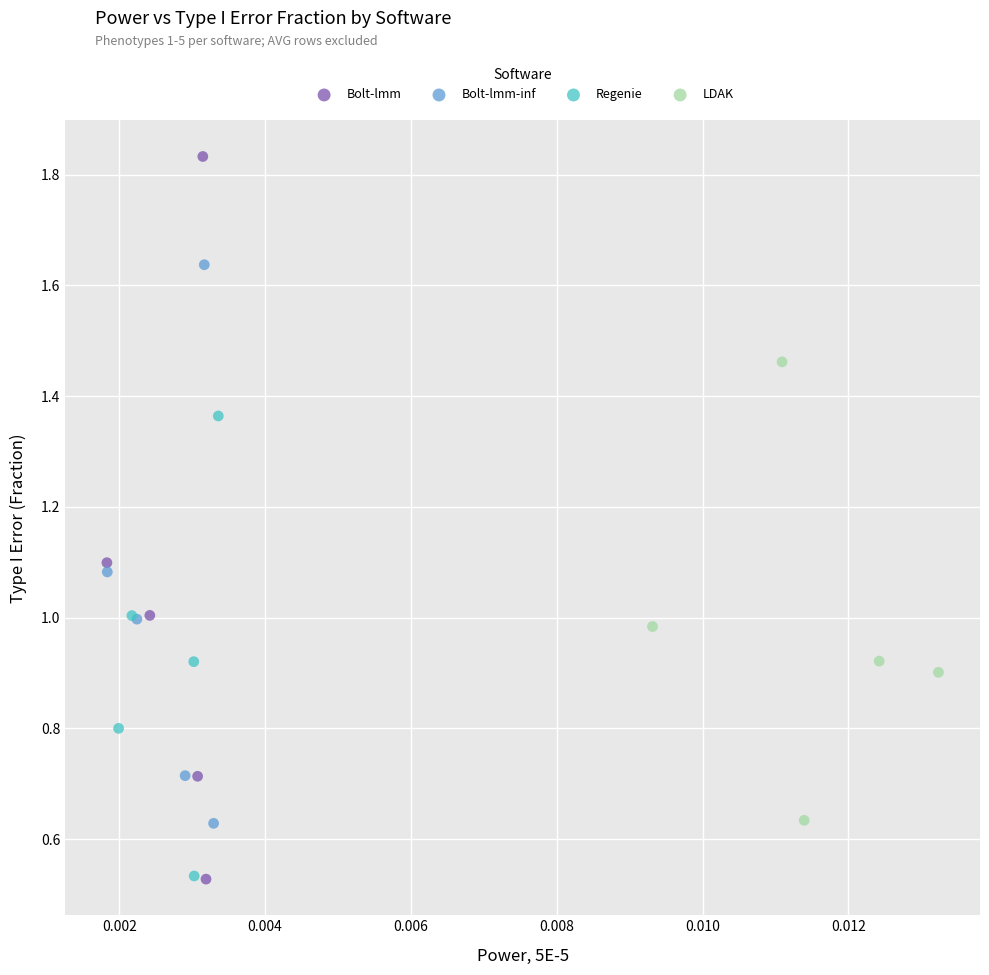

Which series has the largest Y range (max minus min)?

Bolt-lmm